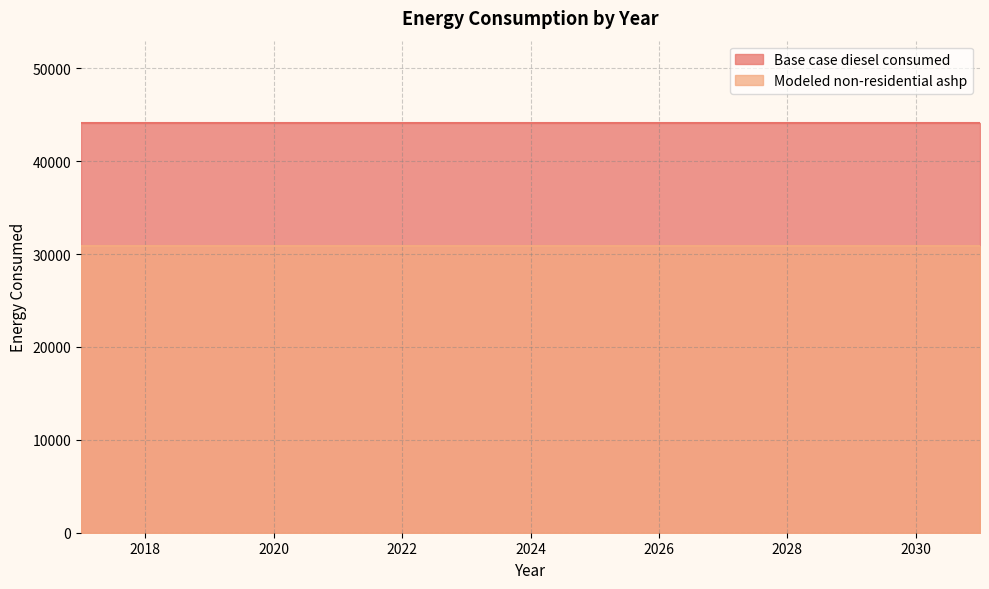

What is the highest value of the Base case diesel consumed series?

44140.4